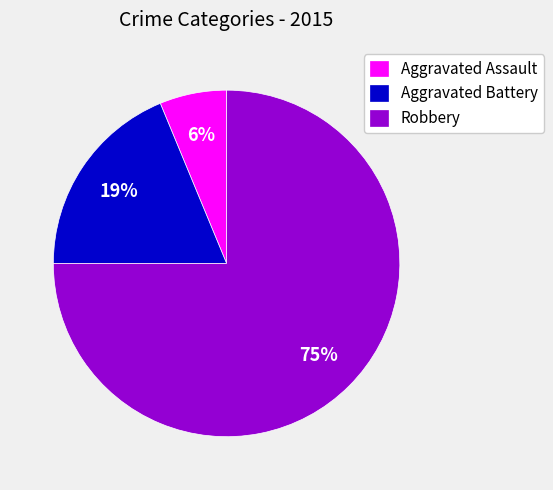

Is there any slice that represents more than half of the pie?

Yes